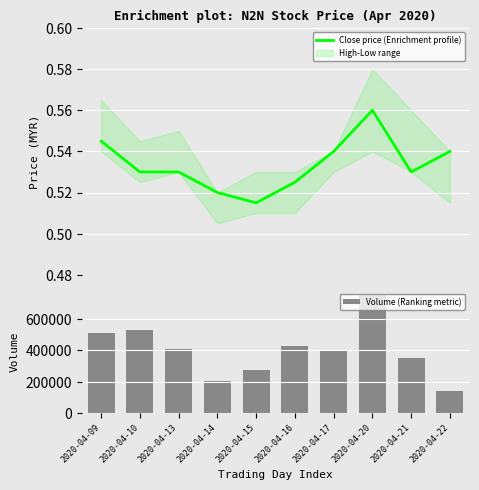

Read the Volume (Ranking metric) value at 2020-04-20.

751300